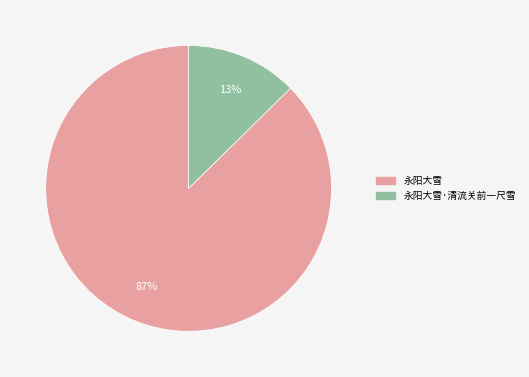

Is there a majority slice in this chart?

Yes